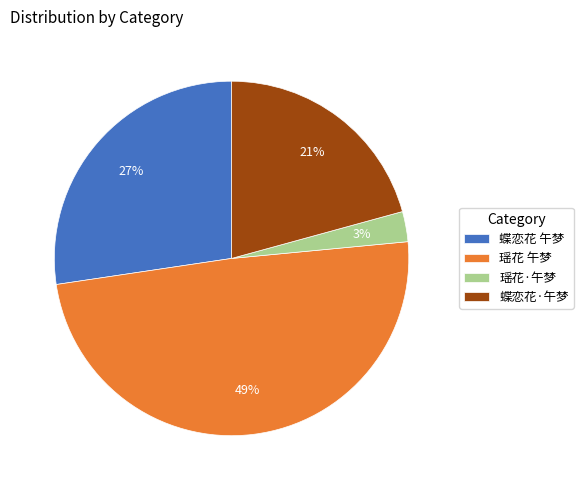

Between 瑶花·午梦 and 蝶恋花 午梦, which is larger?

蝶恋花 午梦